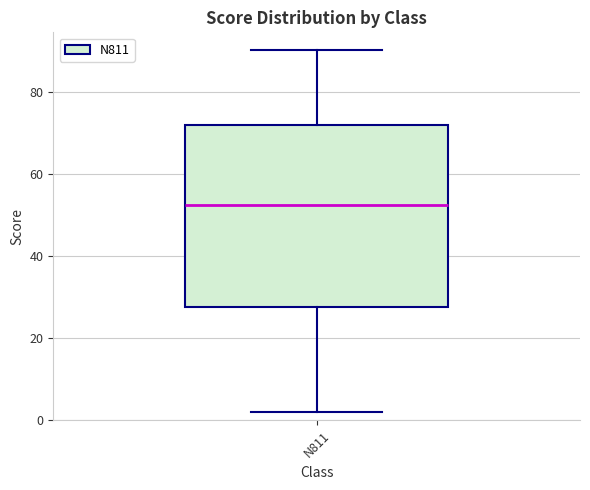

Where does the upper whisker of the box for N811 end on the y-axis? The values are not printed on the chart, so give them approximately, as read against the axis.

90